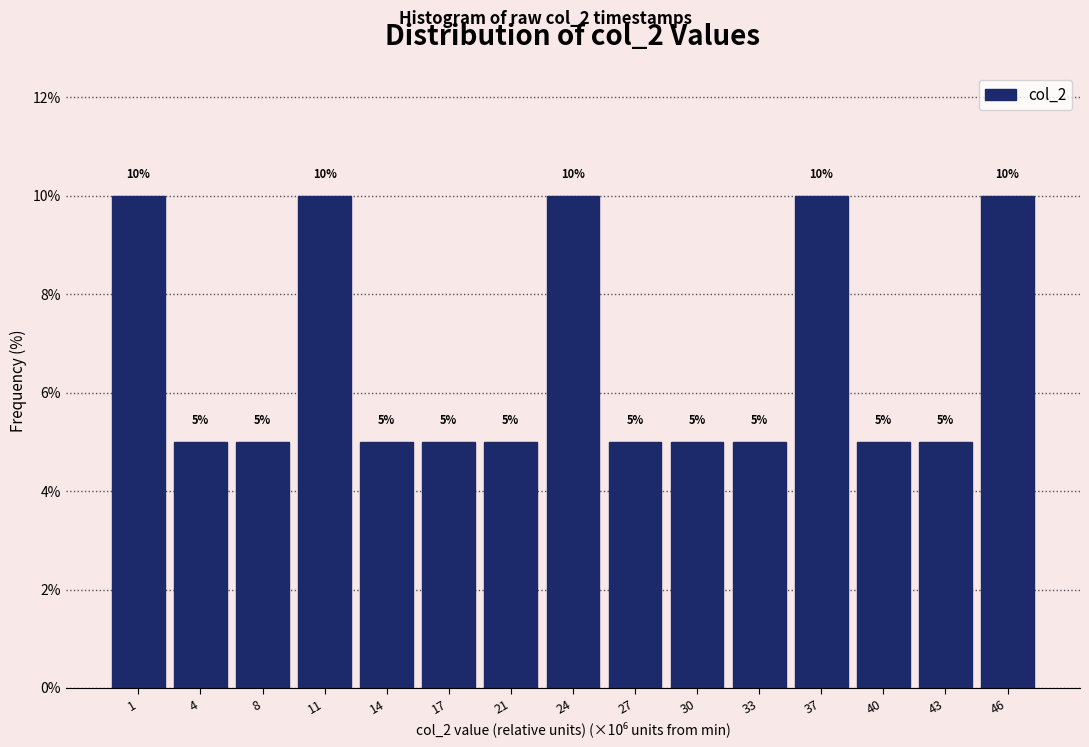

Reading left to right, list all the values displayed in this chart.

1=10	4=5	8=5	11=10	14=5	17=5	21=5	24=10	27=5	30=5	33=5	37=10	40=5	43=5	46=10